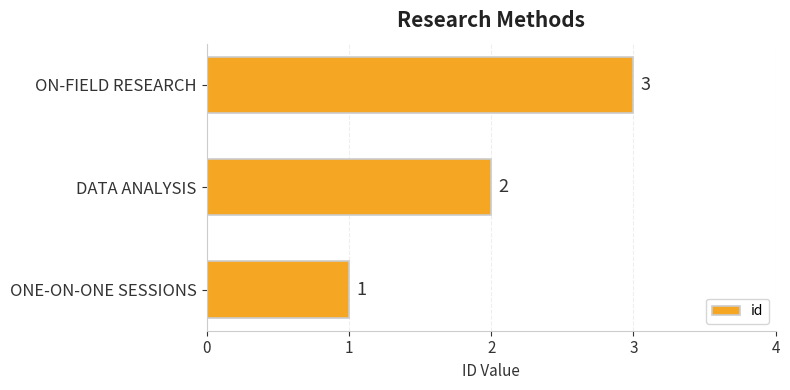

List the labels in order of value, largest first.

ON-FIELD RESEARCH, DATA ANALYSIS, ONE-ON-ONE SESSIONS